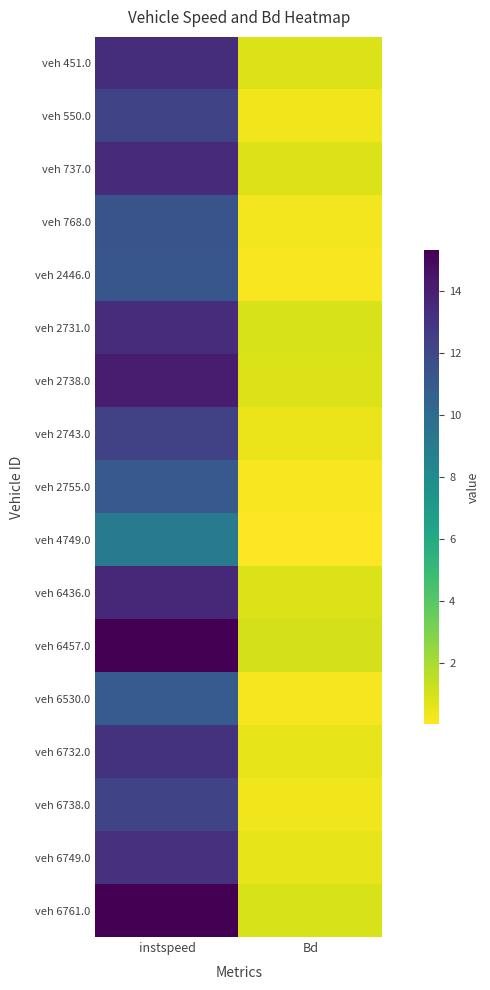

Which category has the highest value across all series?

instspeed